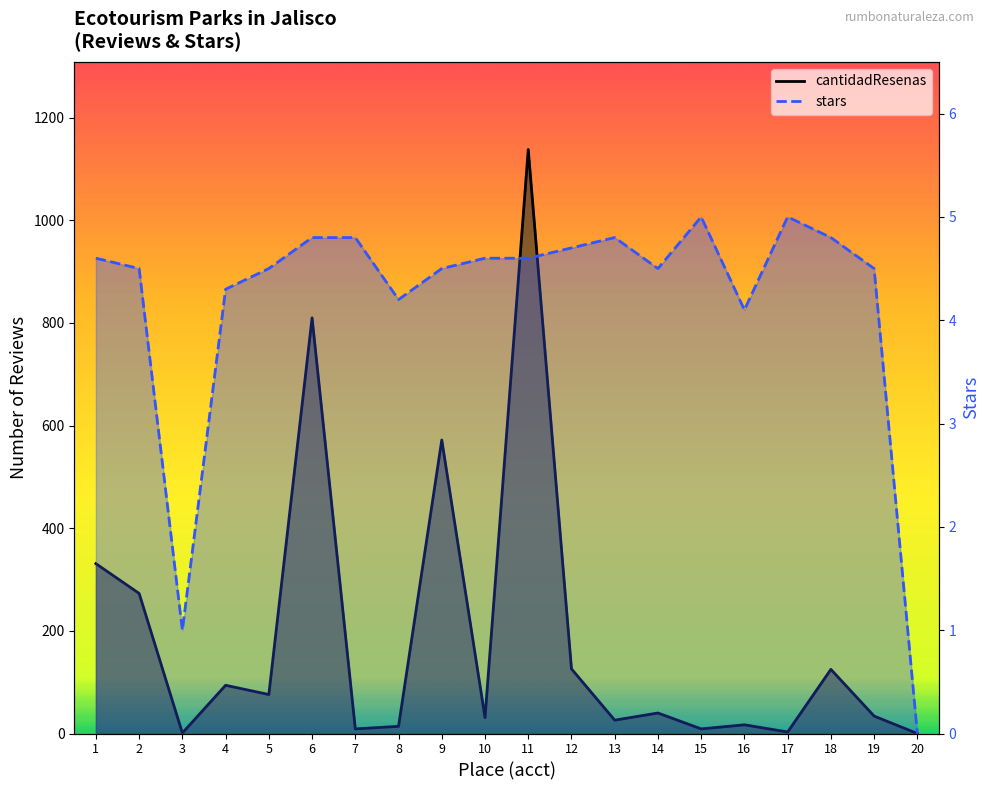

What is the difference between the second highest and second lowest values in the cantidadResenas series?

809.0